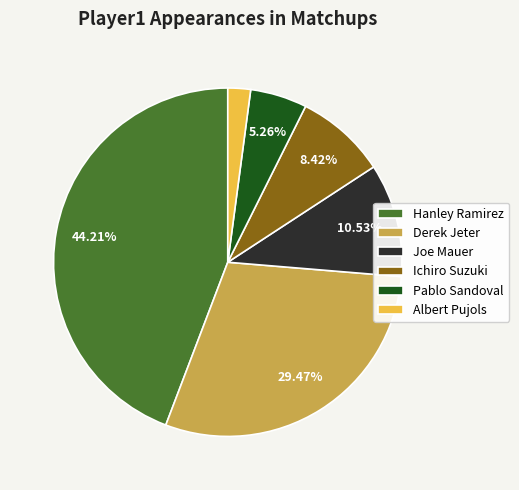

Count the number of slices in the pie.

6